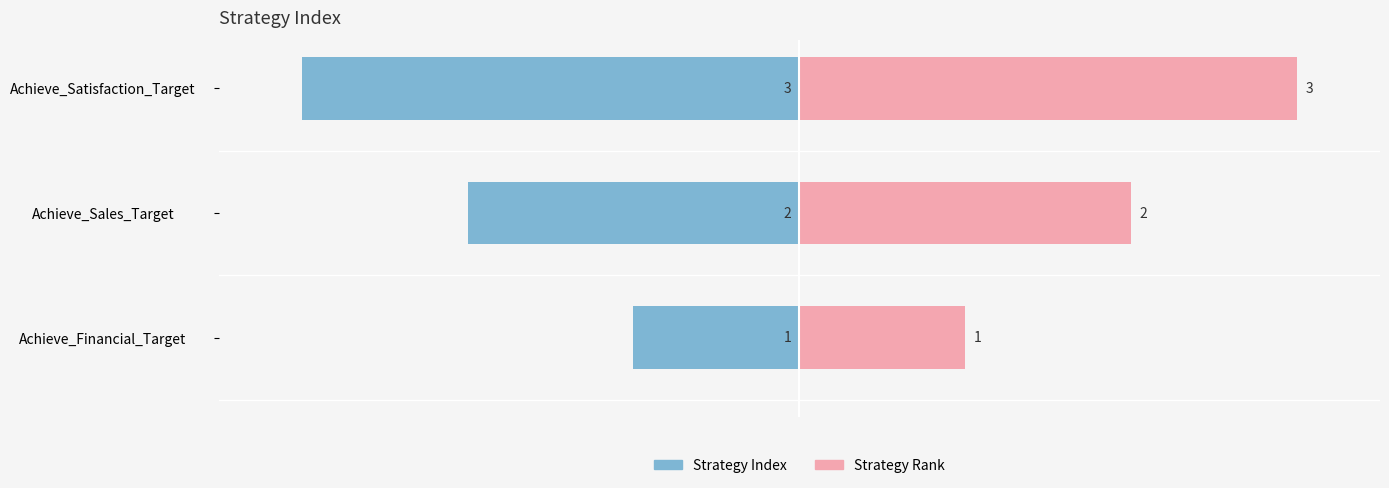

What is the highest value of the Strategy Index series?

-1